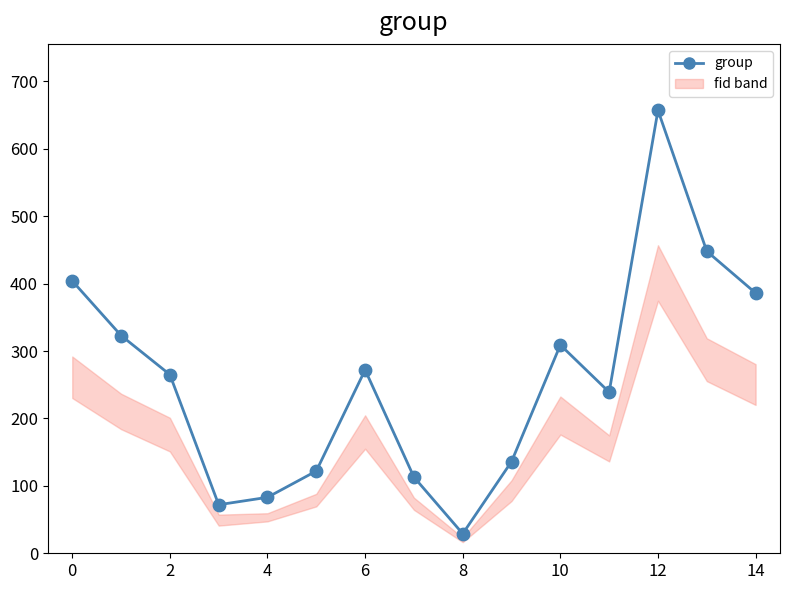

In group, how many points are higher than both neighbors (excluding endpoints)?

3